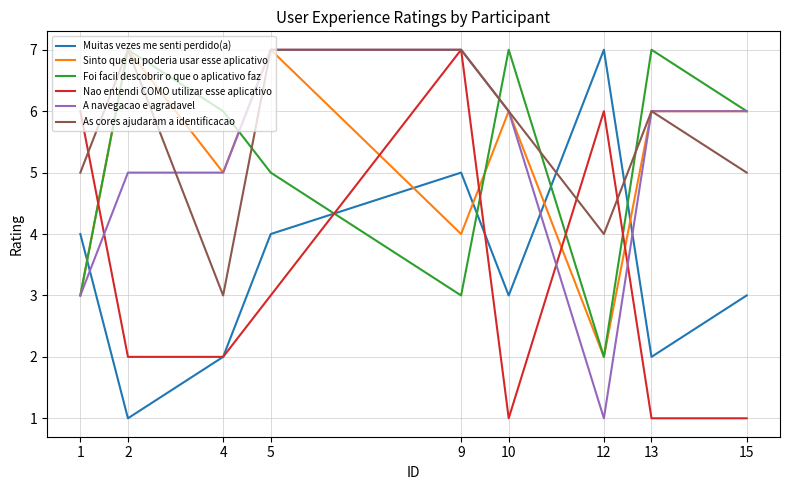

What is the difference between the highest and lowest values at 10?

6